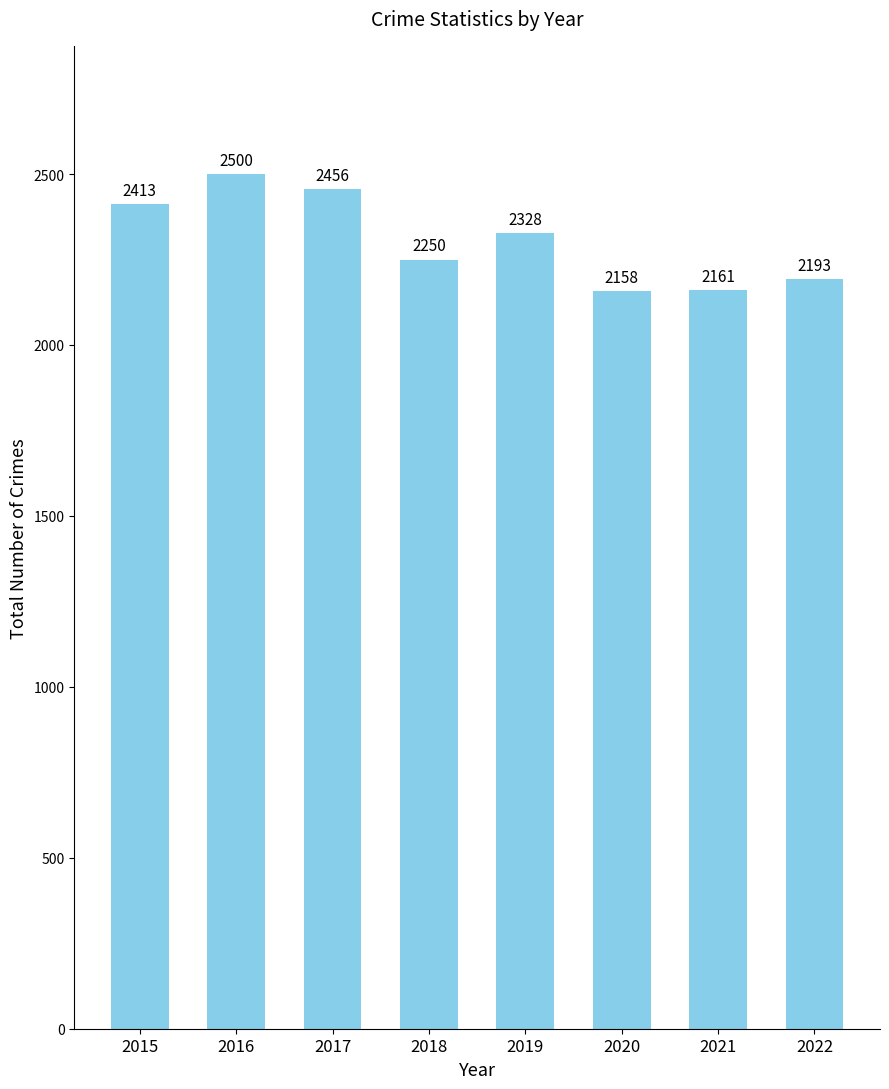

List the labels in order of value, smallest first.

2020, 2021, 2022, 2018, 2019, 2015, 2017, 2016